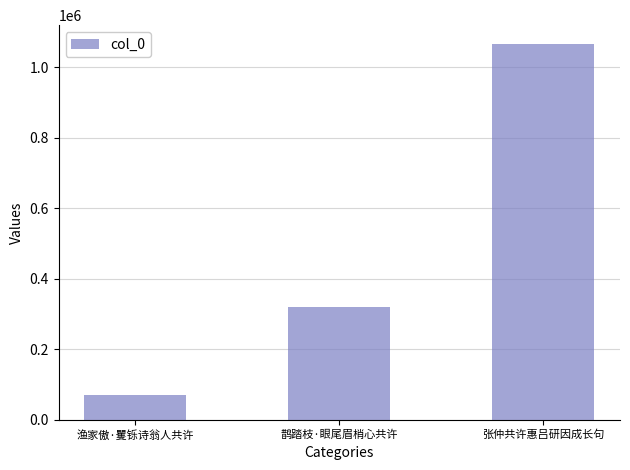

Rank the categories by value from lowest to highest.

渔家傲·矍铄诗翁人共许, 鹊踏枝·眼尾眉梢心共许, 张仲共许惠吕研因成长句